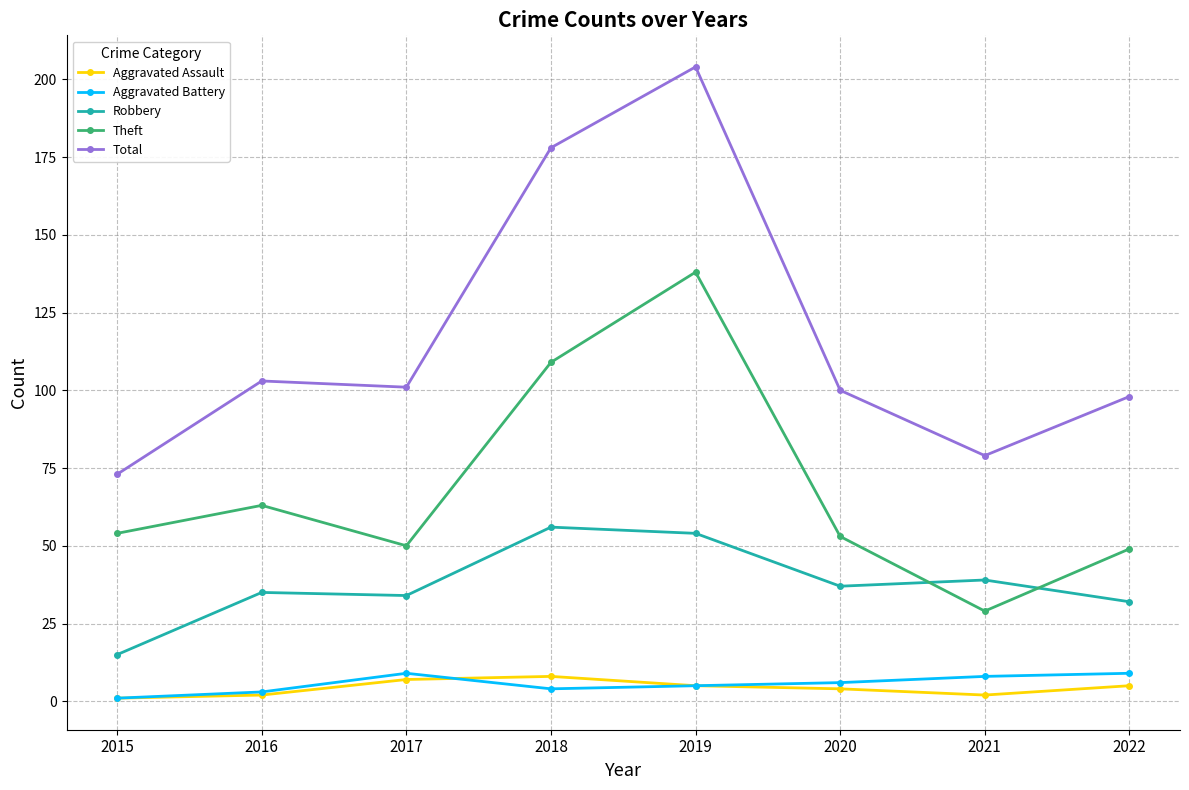

How many data points in Robbery are less than 37?

4